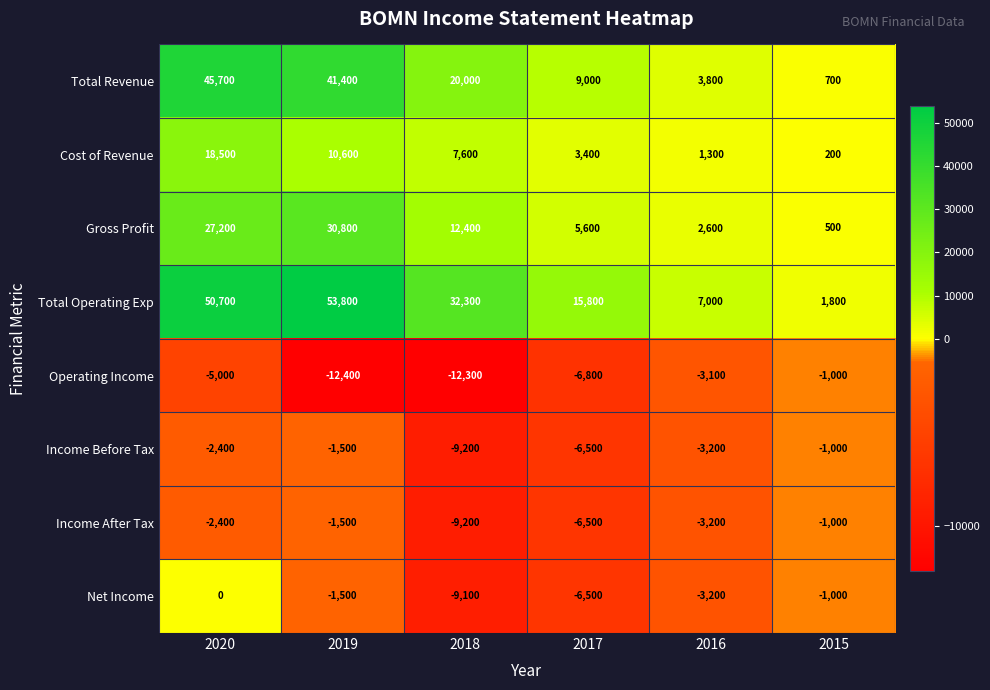

At how many categories does at least one series exceed 26157?

3